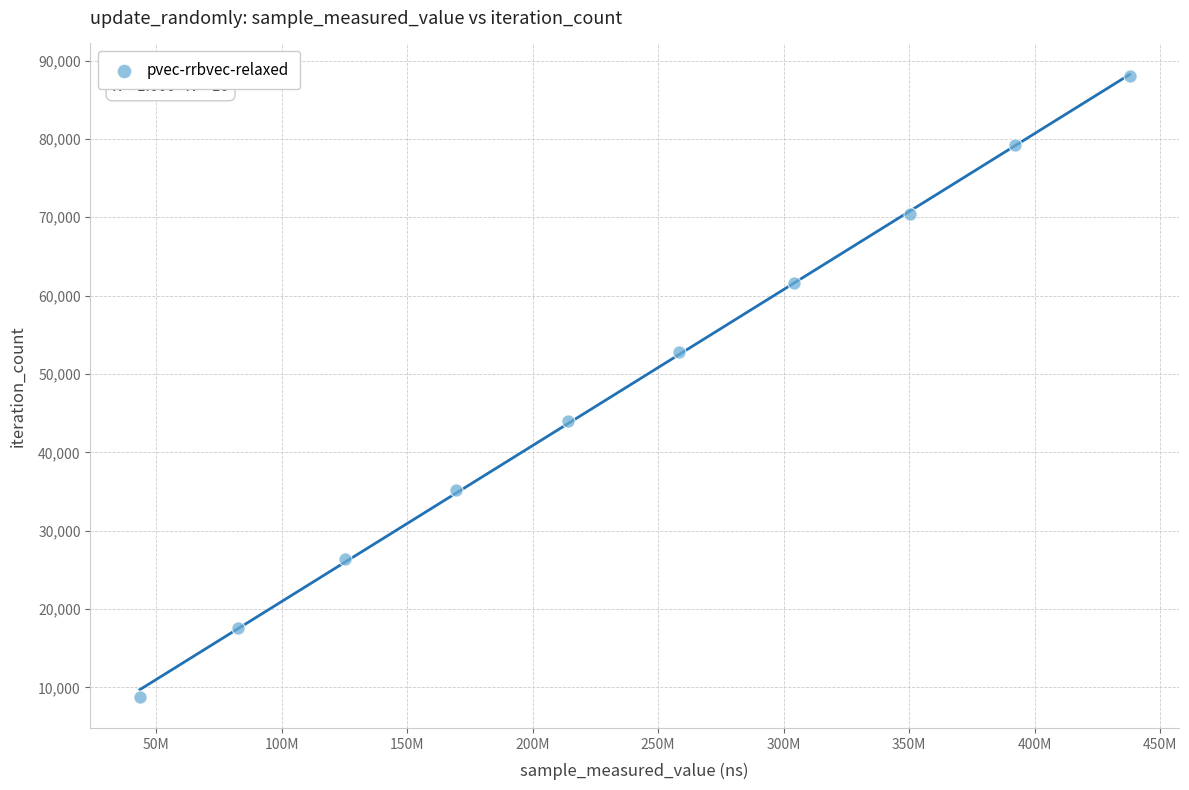

What is the average X value?

237798044